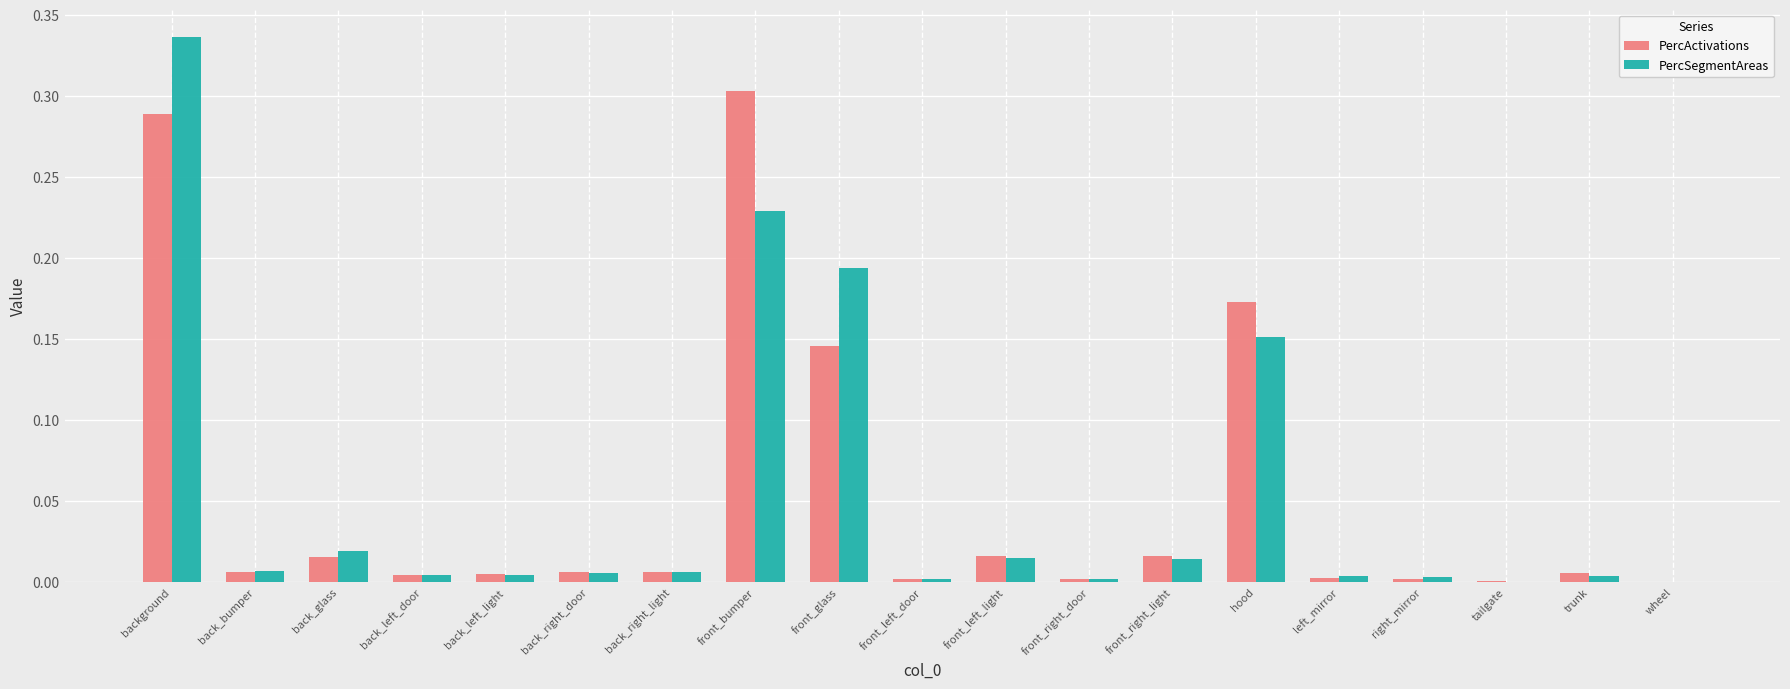

Which series changed the most between front_glass and front_right_light?

PercSegmentAreas